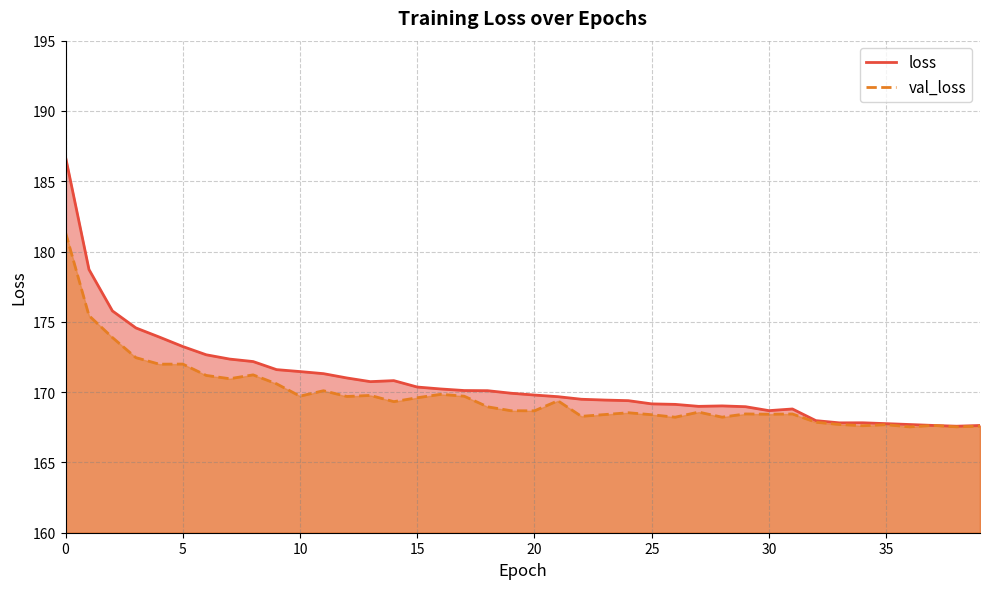

What is the difference between the maximum and minimum values in the loss series?

19.2